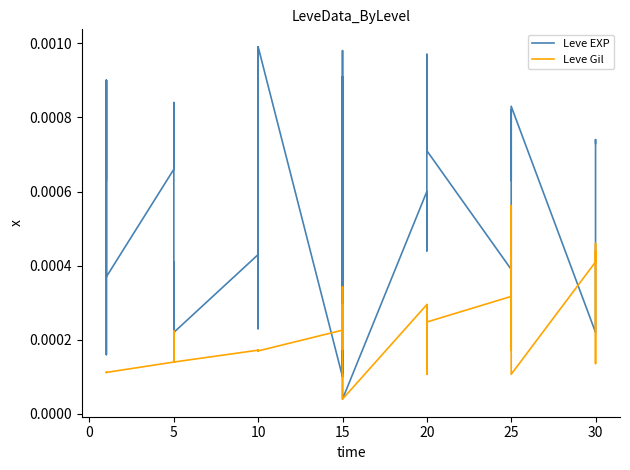

What are all the series names shown in the legend?

Leve EXP, Leve Gil